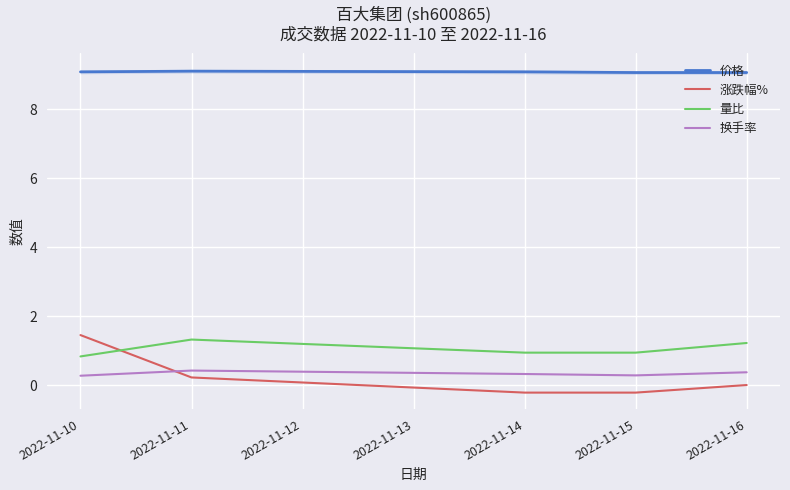

Which series has the largest total across all categories?

价格